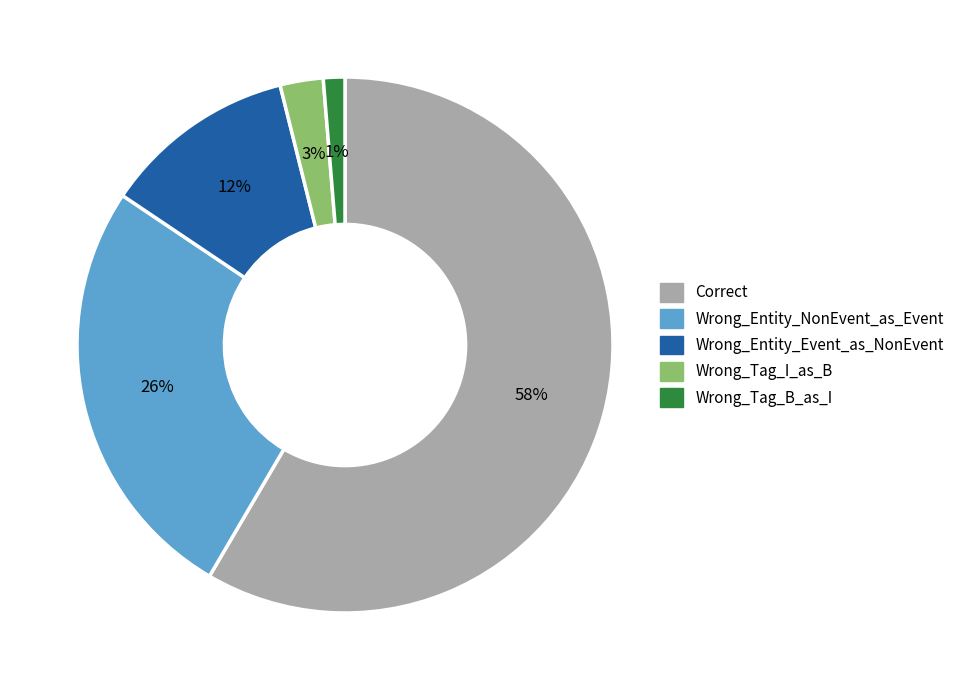

To the nearest percent, what percentage of the pie is Wrong_Tag_I_as_B?

3%